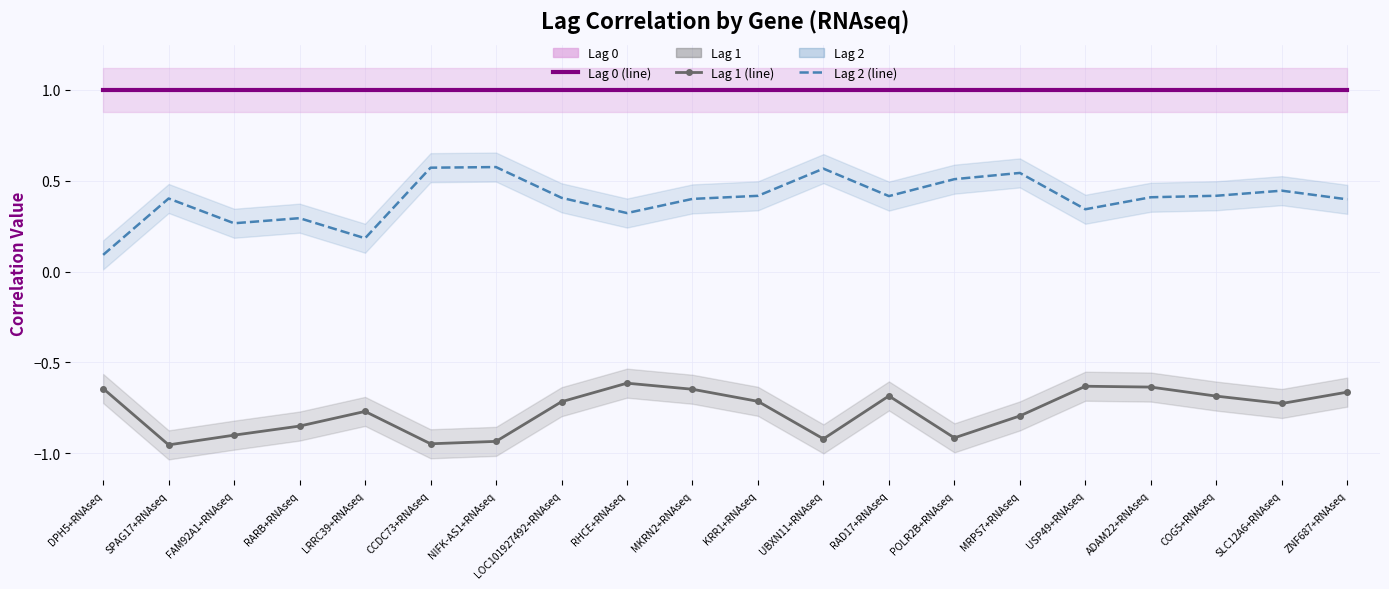

What position from the right is KRR1+RNAseq?

10